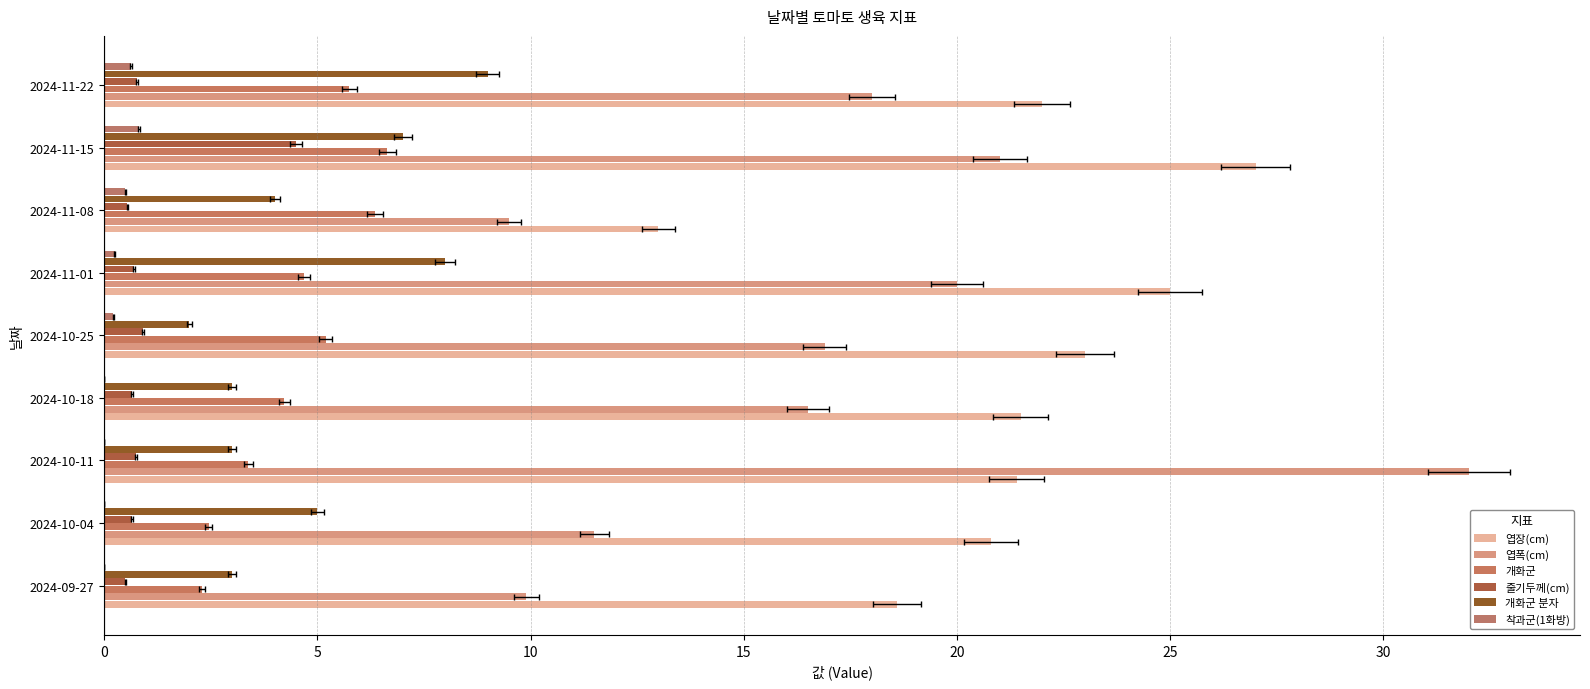

Which series changed the most between 2024-11-08 and 2024-11-22?

엽장(cm)